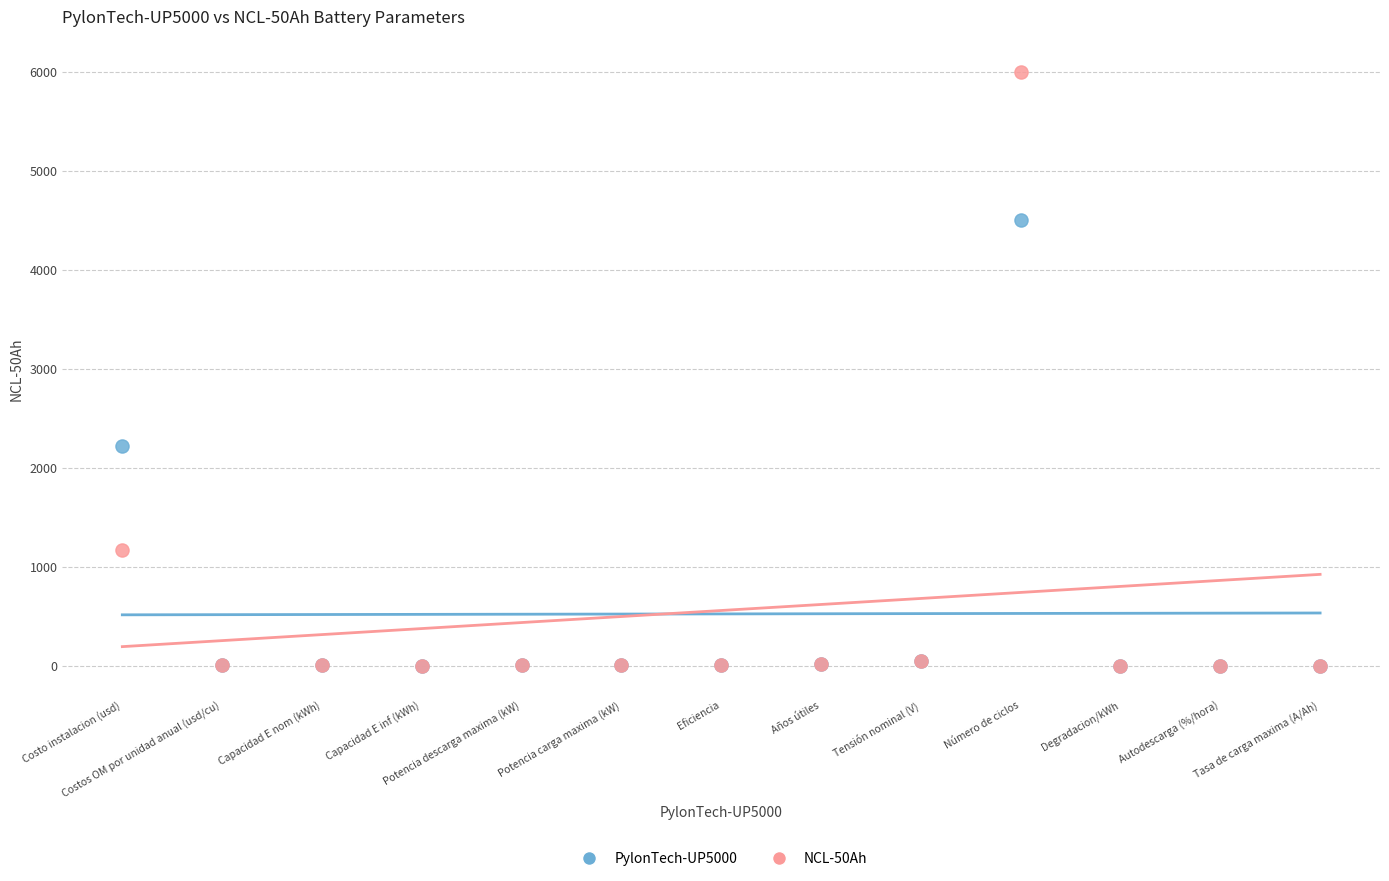

What are all the series names shown in the legend?

PylonTech-UP5000, NCL-50Ah